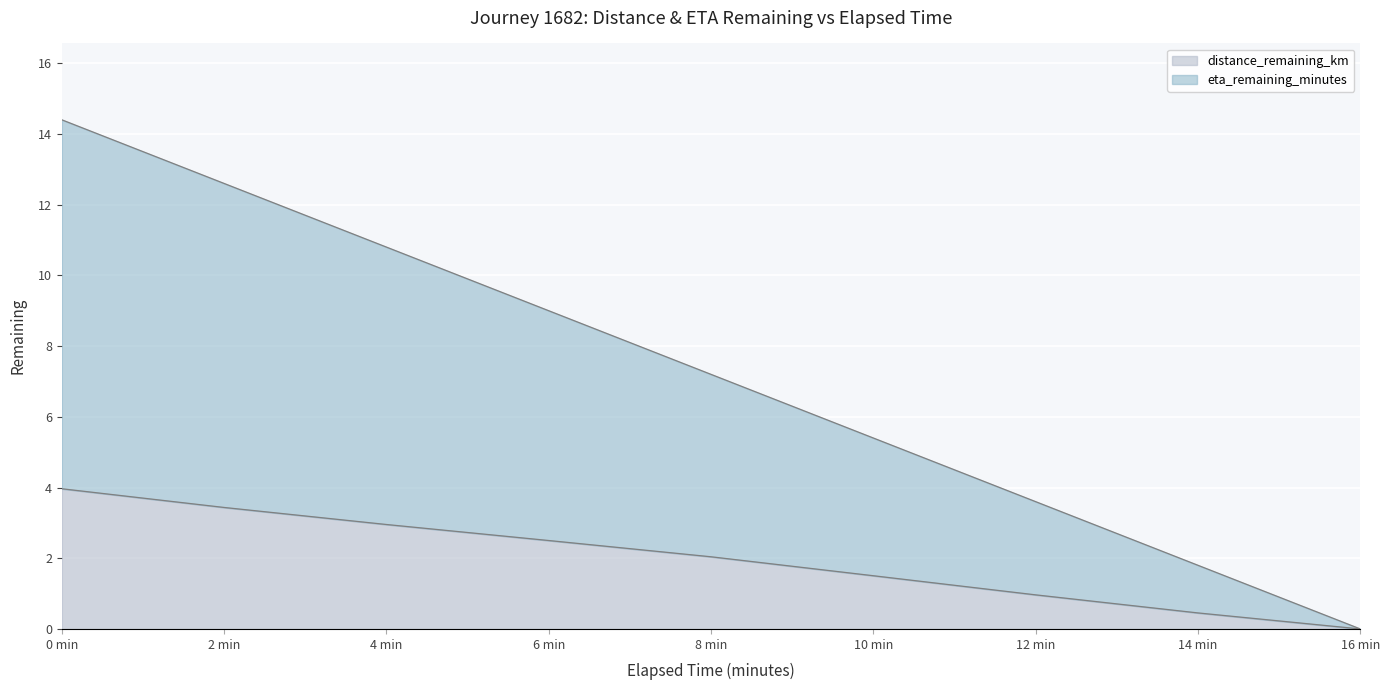

What is the value of the distance_remaining_km point at the 5th from the left?

2.0